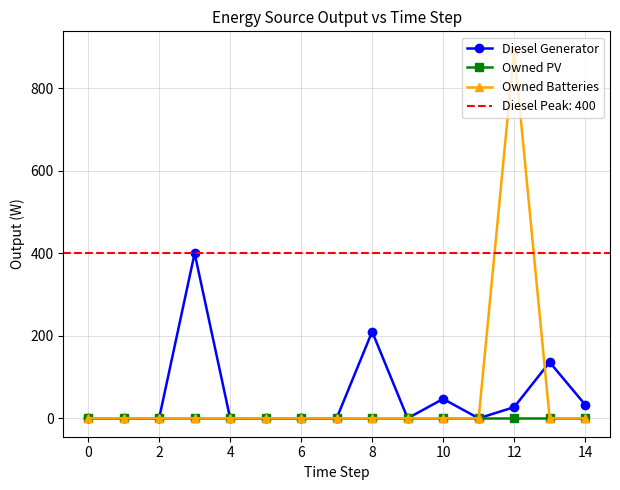

Reading right to left, list all the values displayed in this chart.

Diesel Generator: 33.0	136.0	27.0	0.0	47.0	0.0	210.0	0.0	0.0	0.0	0.0	400.0	0.0	0.0	0.0
Owned PV: 0.0	0.0	0.0	0.0	0.0	0.0	0.0	0.0	0.0	0.0	0.0	0.0	0.0	0.0	0.0
Owned Batteries: 0.0	0.0	893.0	0.0	0.0	0.0	0.0	0.0	0.0	0.0	0.0	0.0	0.0	0.0	0.0